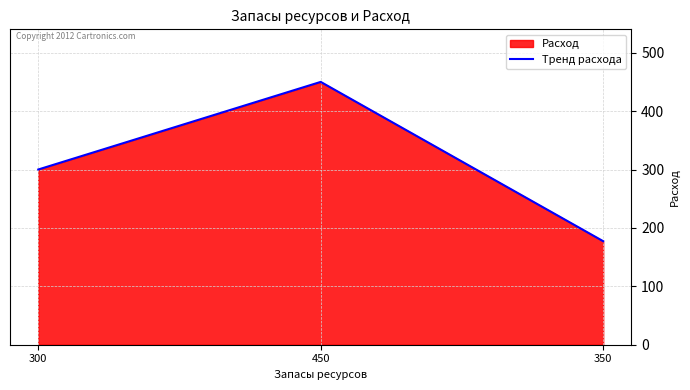

At which label is the value closest to 313?

300